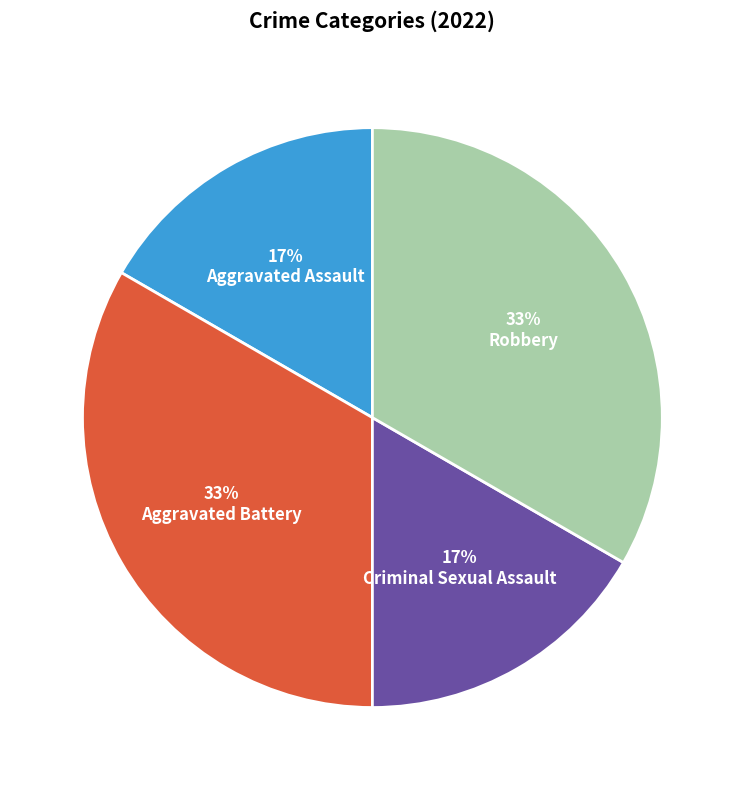

Does Aggravated Assault account for over 50% of the chart?

No